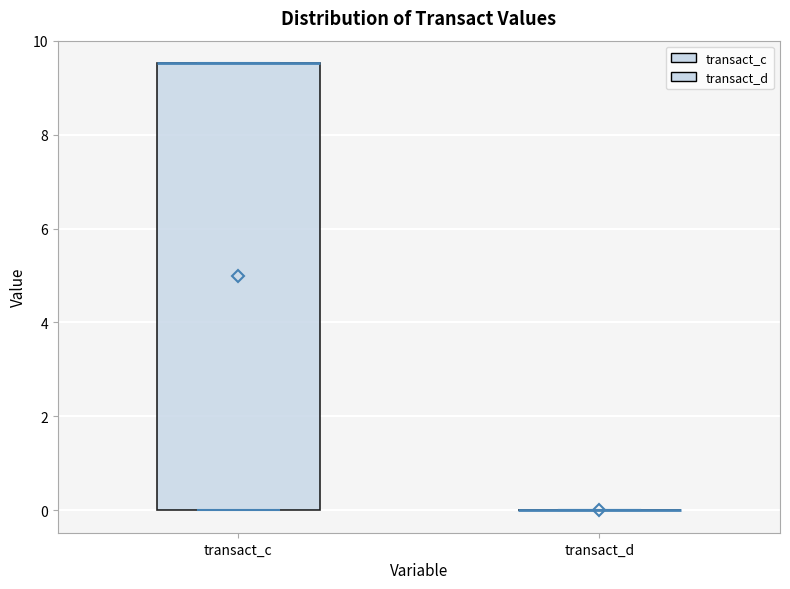

Reading left to right, transcribe this box plot: for each box, give where its median line is, the range the box spans, and where its two whiskers end, as read against the y-axis. The values are not printed on the chart, so give them approximately, as read against the axis.

transact_c: median 9.6 (drawn on the box's upper edge), box 0.0 to 9.6, whiskers 0.0 to 9.6
transact_d: box collapsed to a line at 0.0, whiskers 0.0 to 0.0